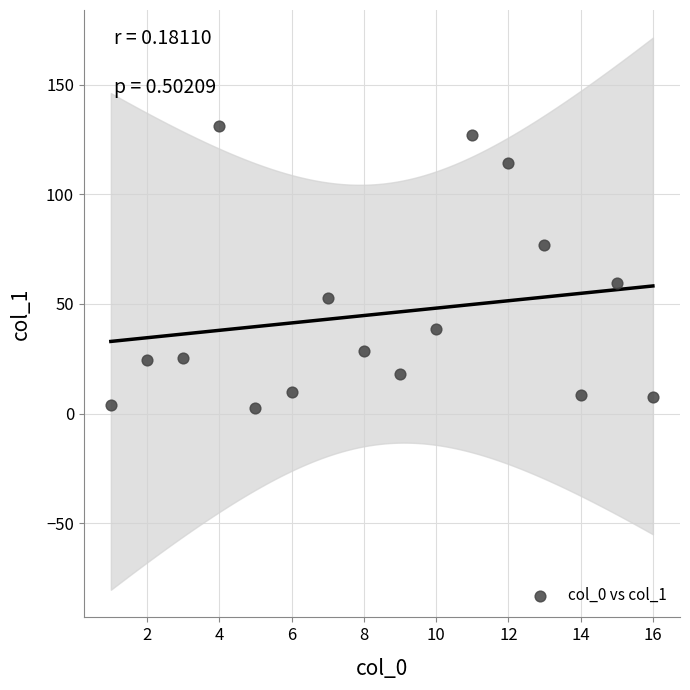

What is the range of Y values (max minus min)?

128.6